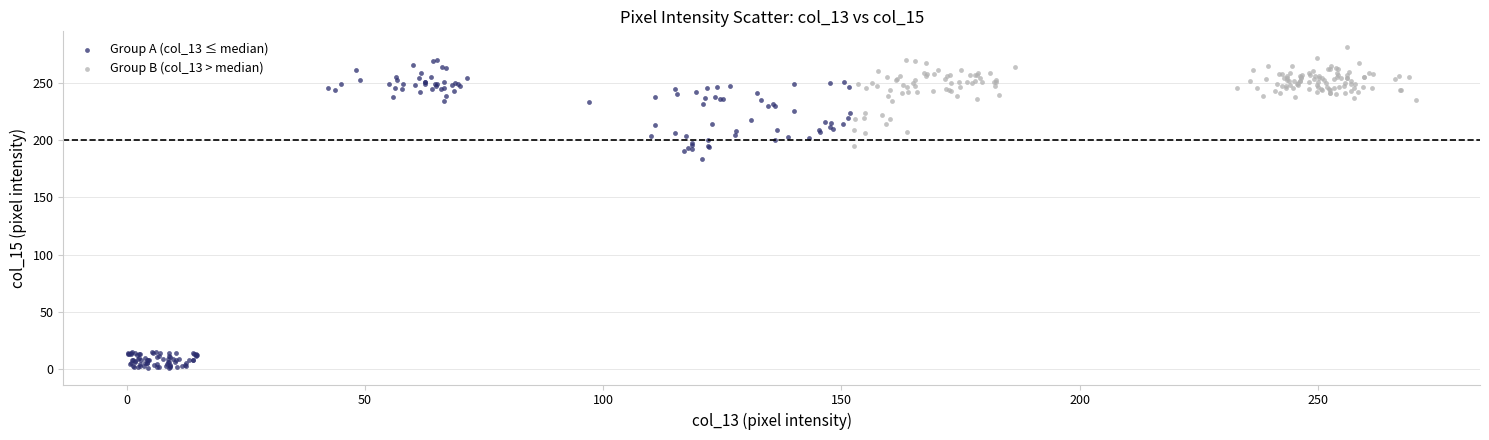

Which series contains the lowest Y value?

Group A (col_13 ≤ median)